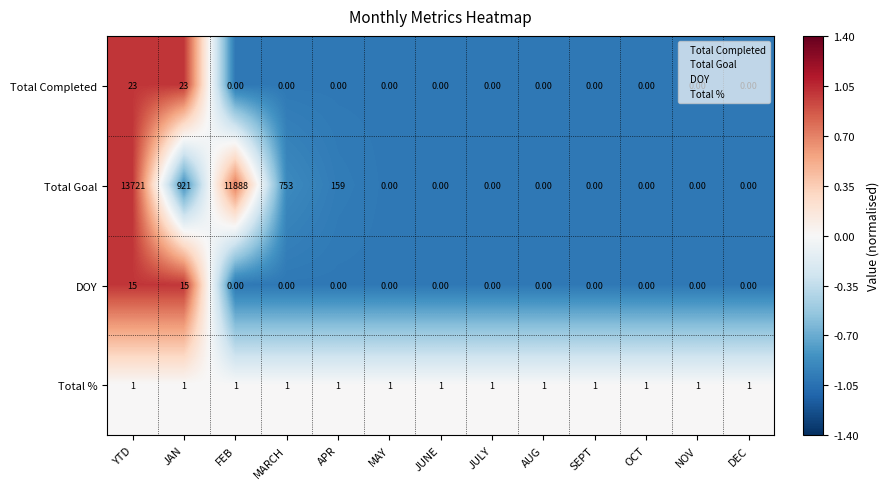

At which category does the chart reach its peak across all series?

YTD